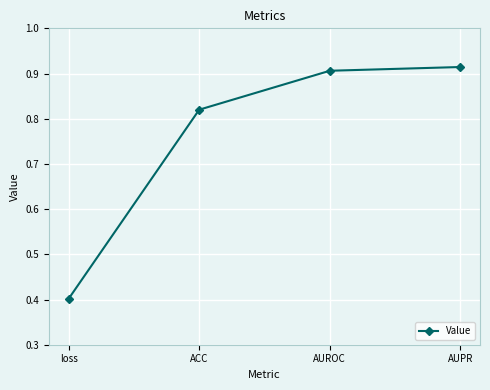

What is the smallest value displayed?

0.4